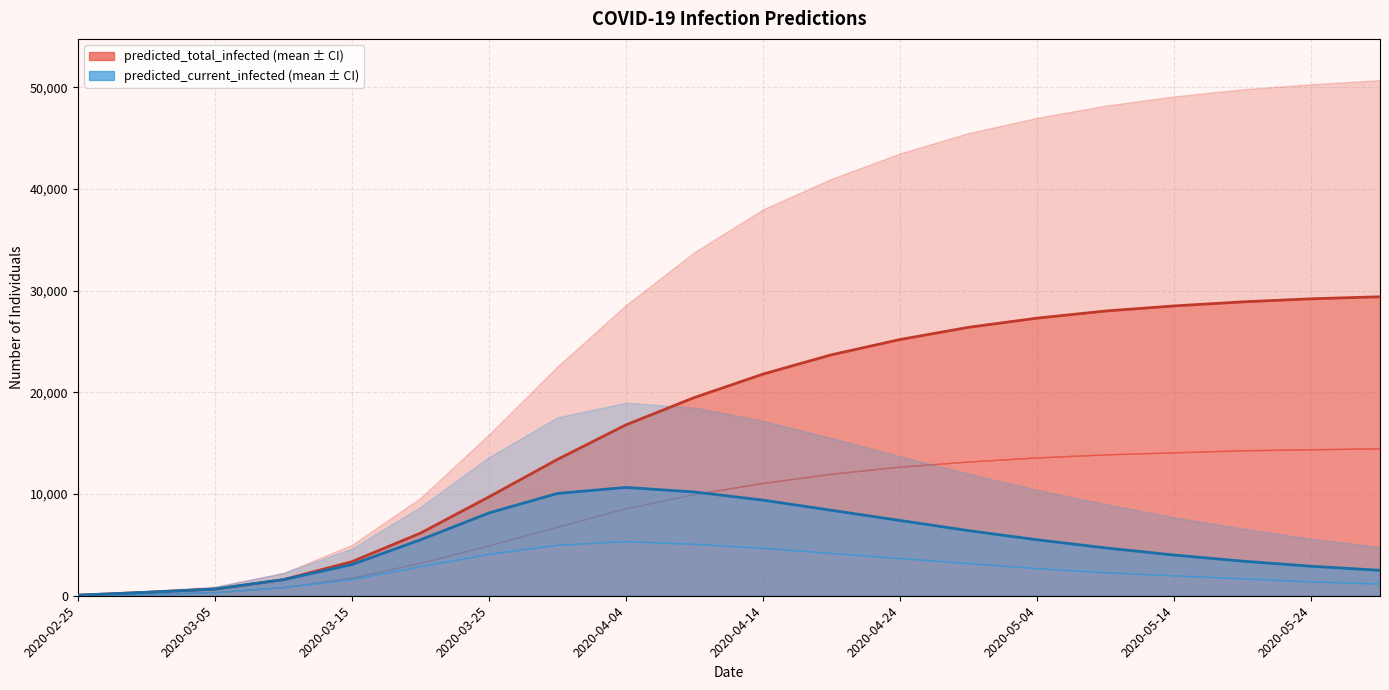

The predicted_total_infected_upper series shows 74 at 2020-02-25. True or false?

True